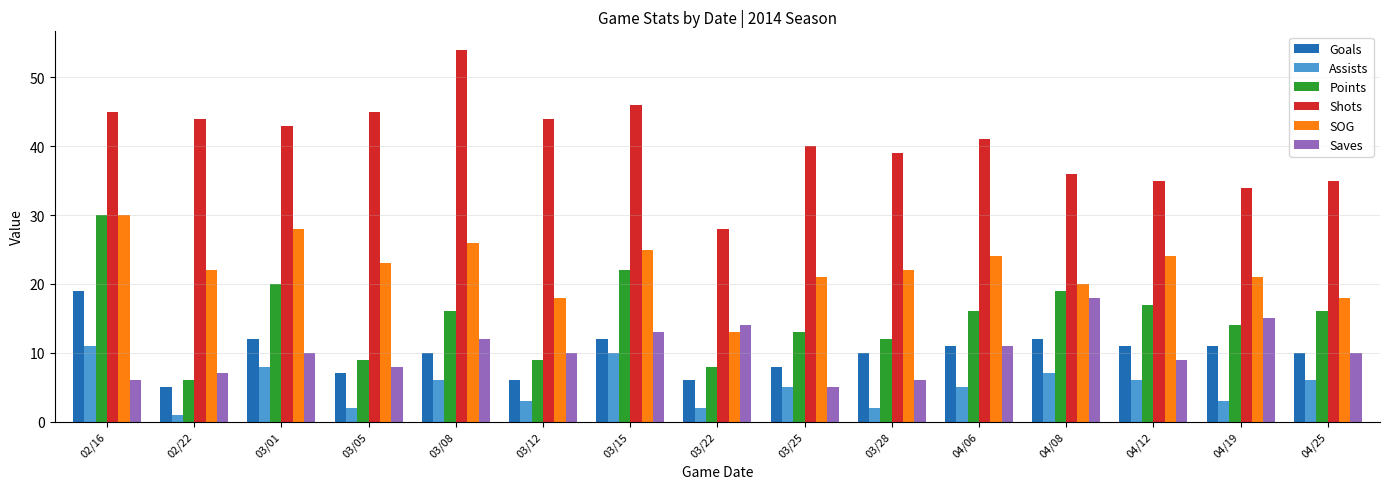

Count the Assists values in the range 2 to 7.

11